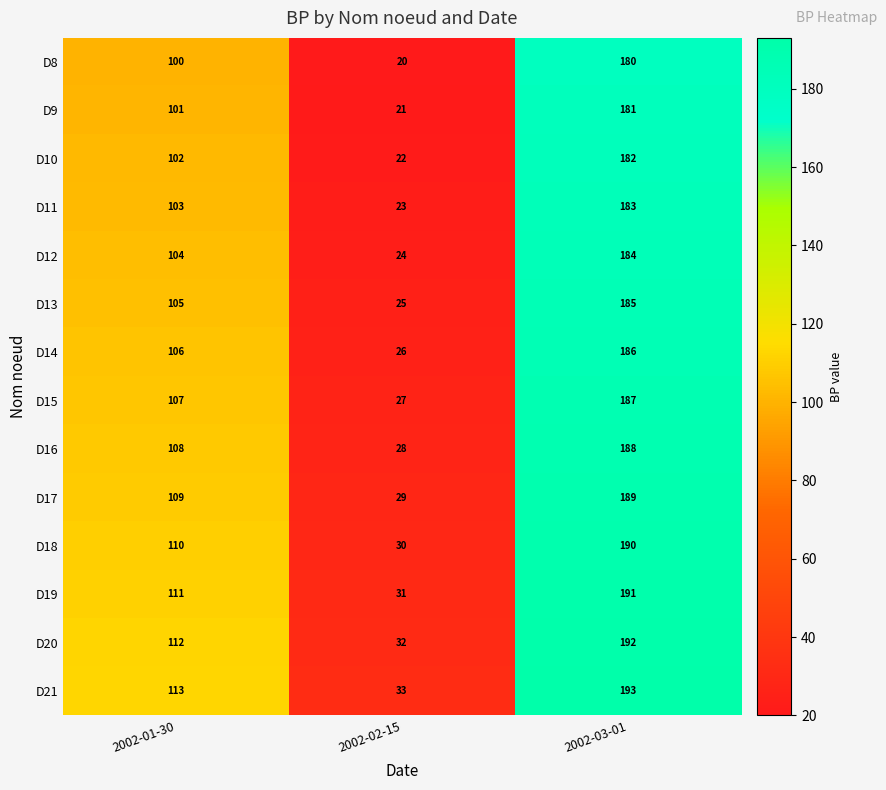

What value does the D13 series have at 2002-02-15?

25